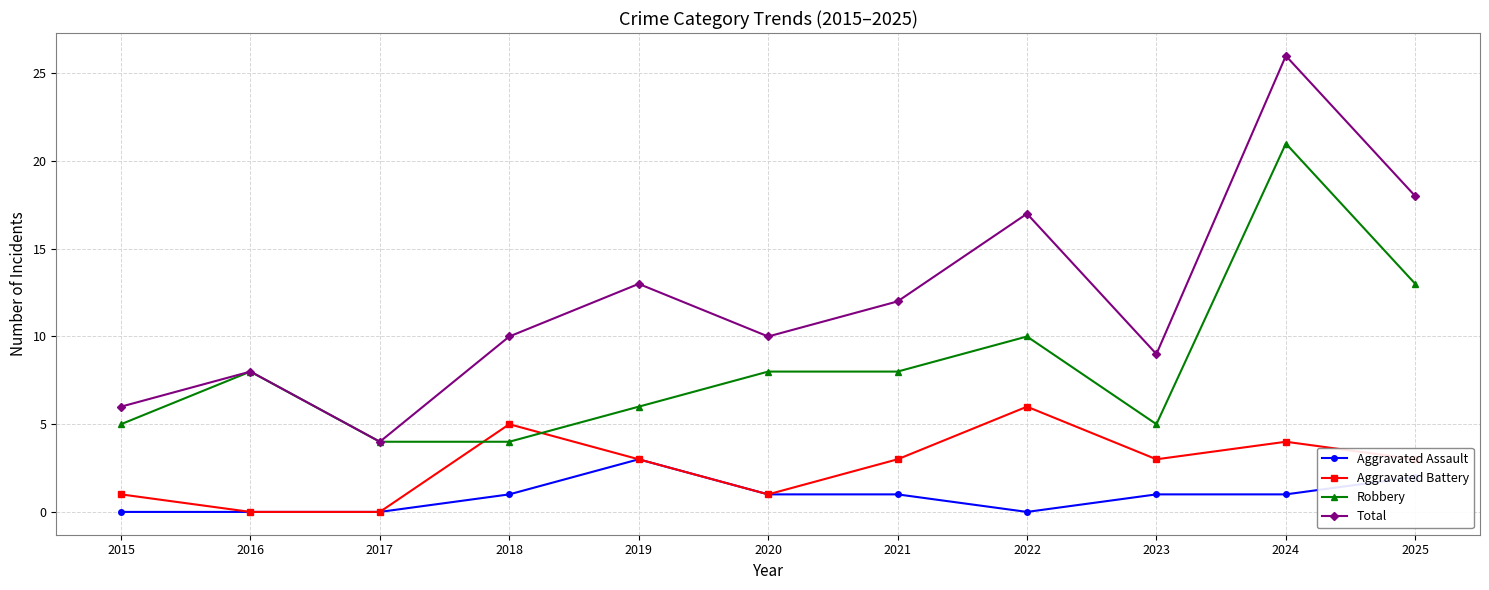

At which label is Robbery closest to 12?

2025